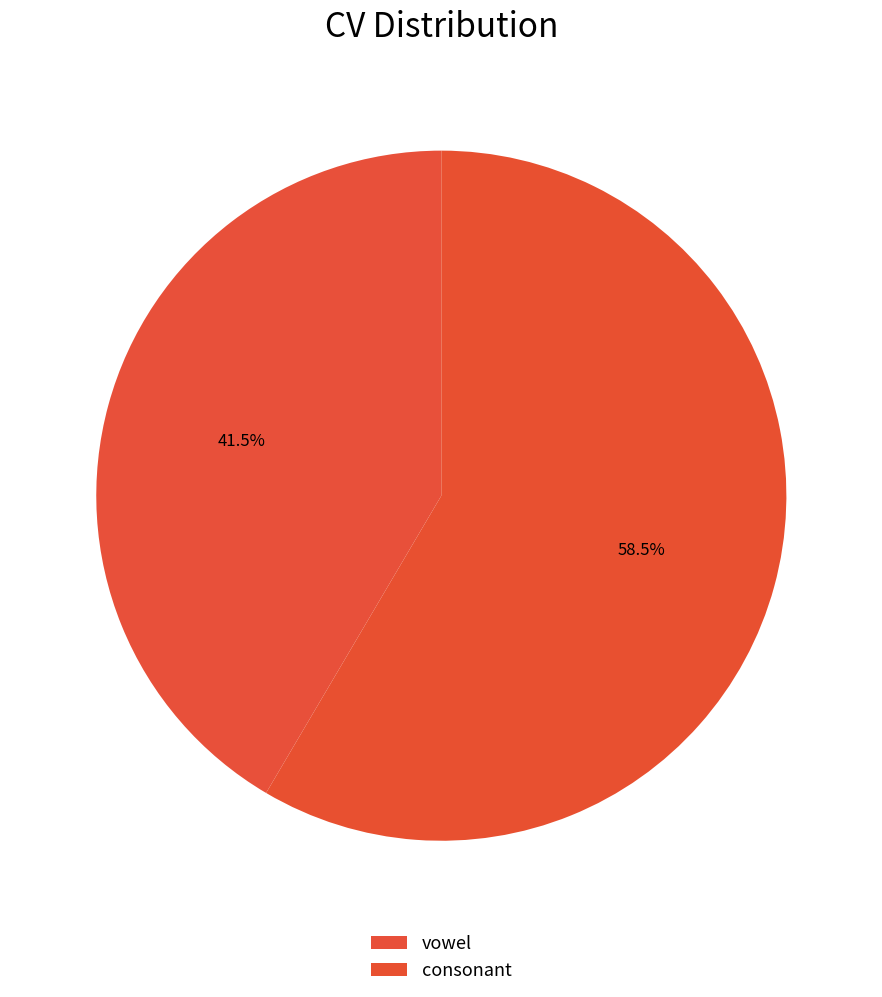

Is the sum of vowel and consonant greater than half?

Yes